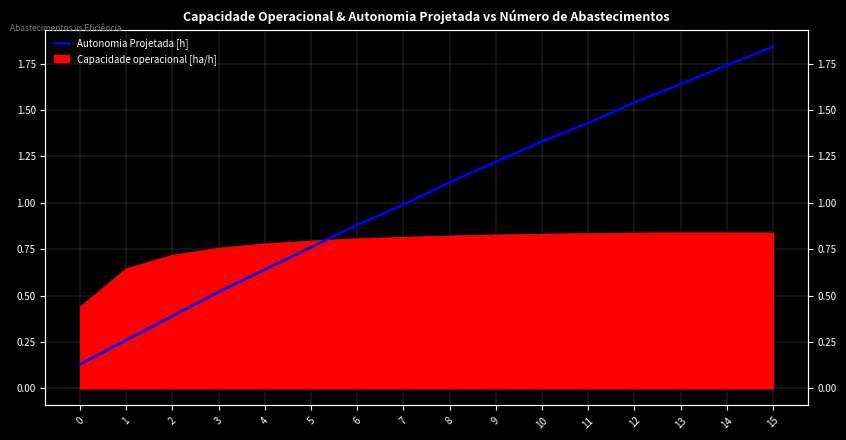

What is the sum of the values at 3 and 15?

2.4